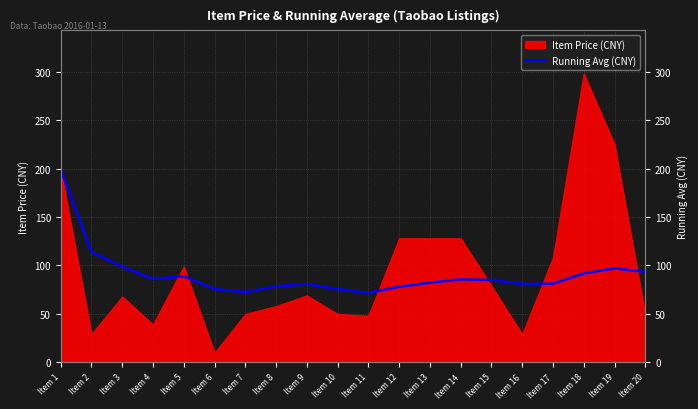

Where does the data first go above 84?

Item 1